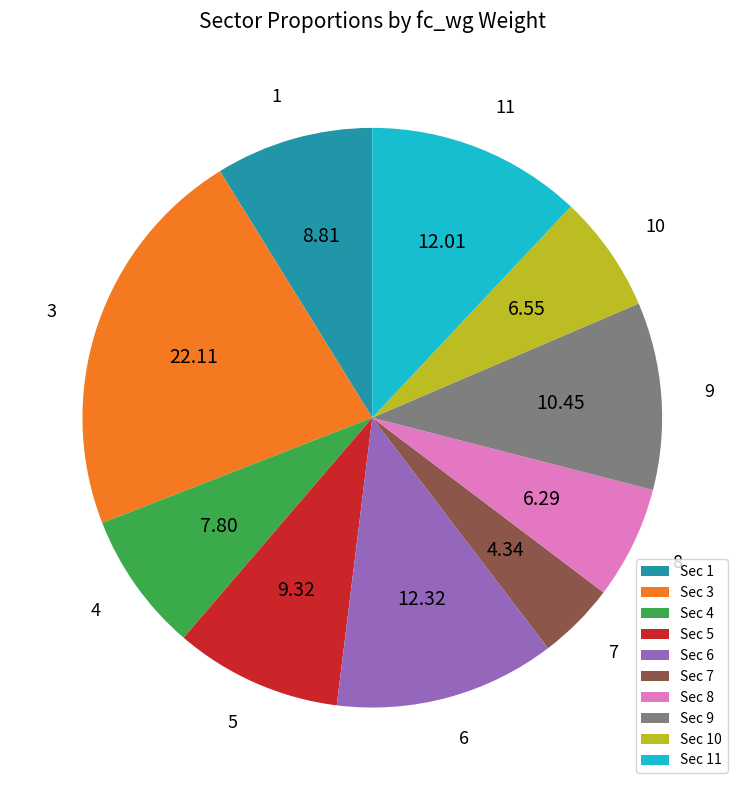

Combined, do Sec 5 and Sec 4 account for over 50%?

No